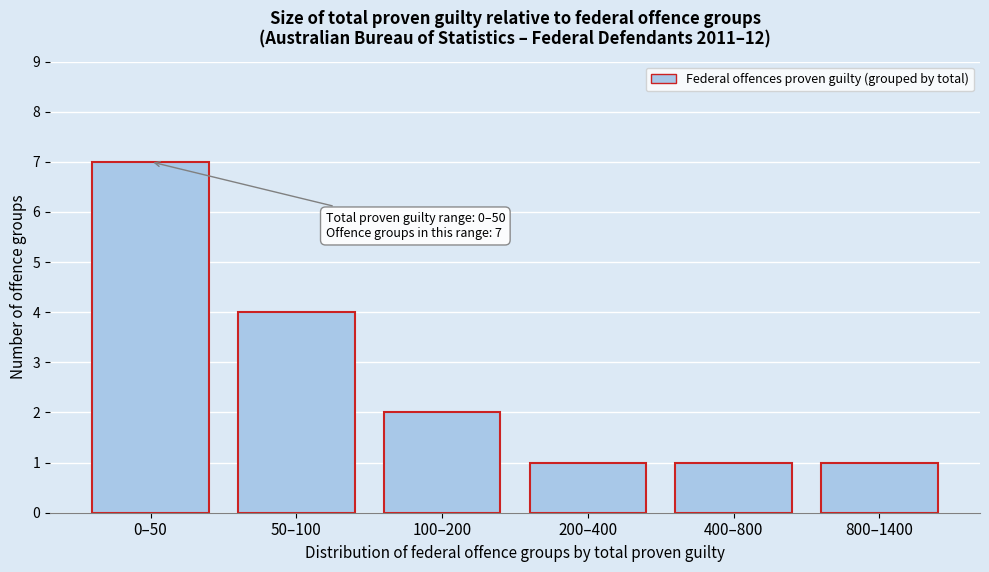

Reading right to left, extract all data points from this chart.

800–1400=1	400–800=1	200–400=1	100–200=2	50–100=4	0–50=7